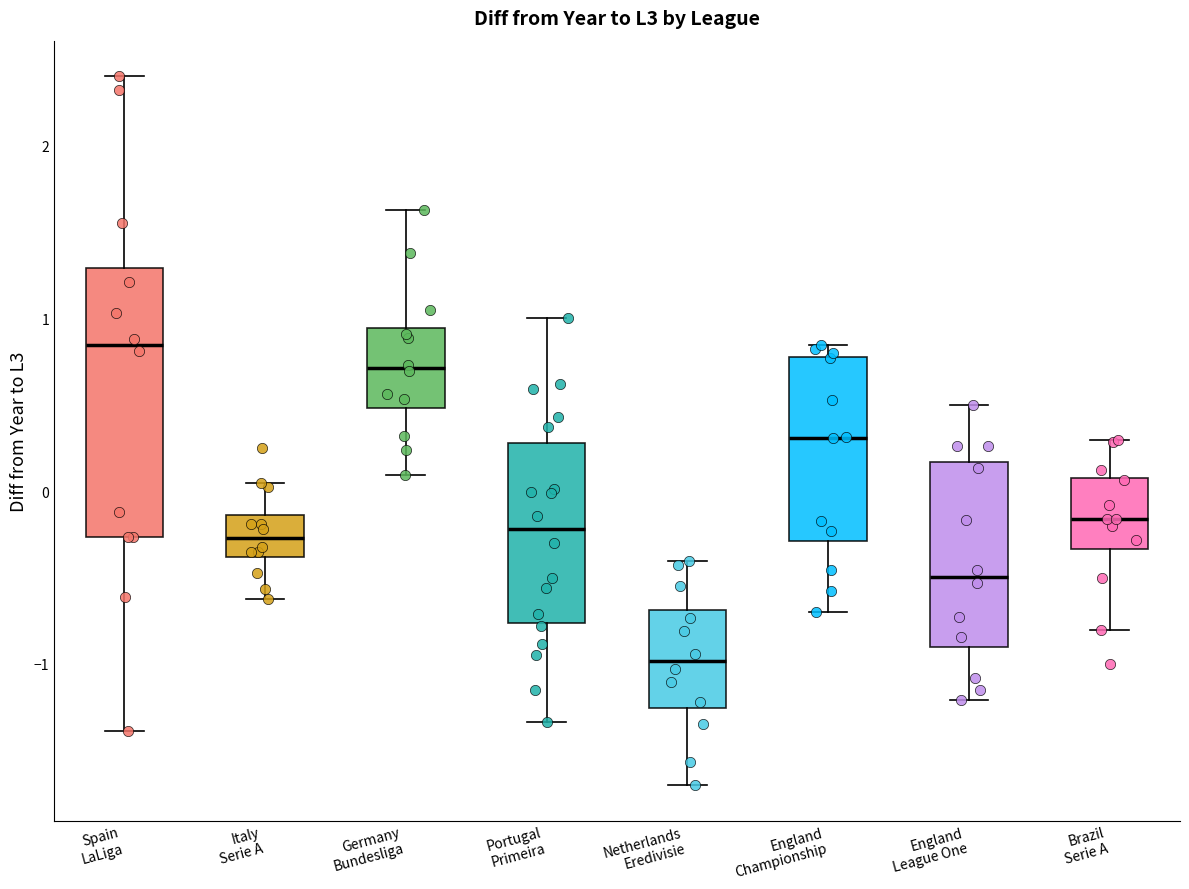

Reading left to right, transcribe this box plot: for each box, give where its median line is, the range the box spans, and where its two whiskers end, as read against the y-axis. The values are not printed on the chart, so give them approximately, as read against the axis.

Spain LaLiga: median 0.8, box -0.3 to 1.3, whiskers -1.4 to 2.4
Italy Serie A: median -0.3, box -0.4 to -0.1, whiskers -0.6 to 0.0
Germany Bundesliga: median 0.7, box 0.5 to 0.9, whiskers 0.1 to 1.6
Portugal Primeira: median -0.2, box -0.8 to 0.3, whiskers -1.3 to 1.0
Netherlands Eredivisie: median -1.0, box -1.3 to -0.7, whiskers -1.7 to -0.4
England Championship: median 0.3, box -0.3 to 0.8, whiskers -0.7 to 0.8 (just above the box's upper edge)
England League One: median -0.5, box -0.9 to 0.2, whiskers -1.2 to 0.5
Brazil Serie A: median -0.2, box -0.3 to 0.1, whiskers -0.8 to 0.3